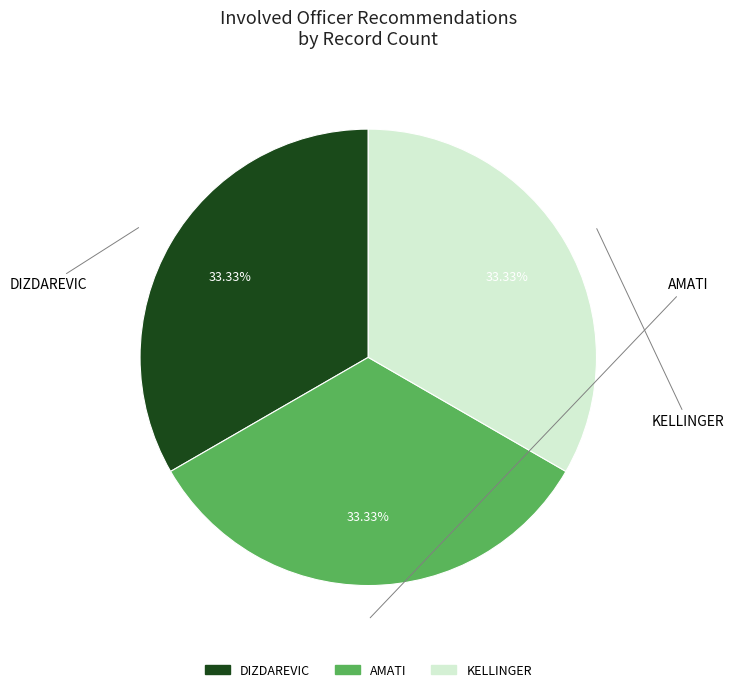

Does AMATI account for over 50% of the chart?

No